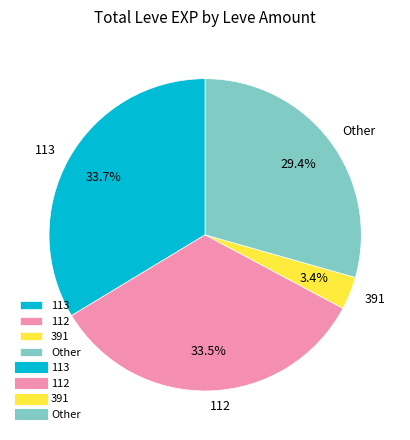

What percentage is NOT represented by 113?

66.3%